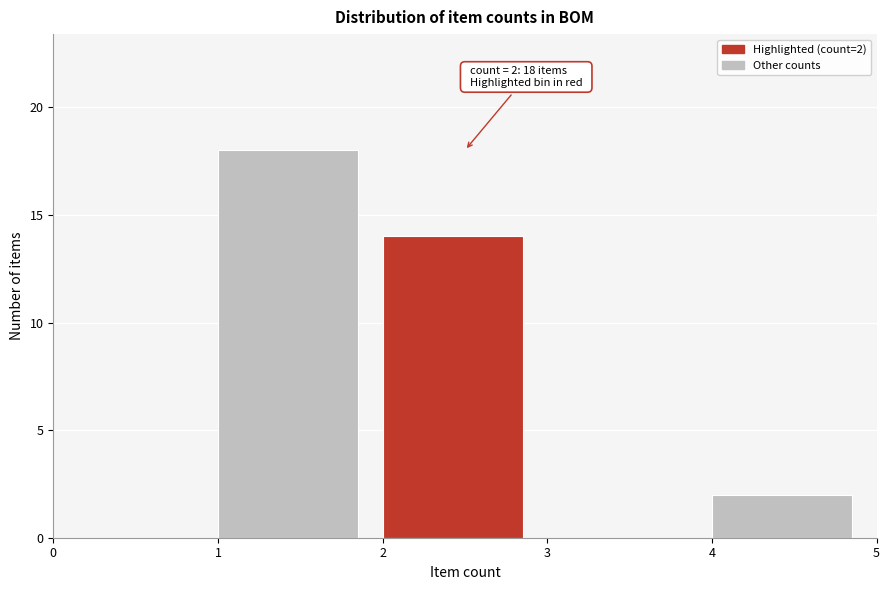

Which range on the x-axis has the tallest bar?

1 to 2